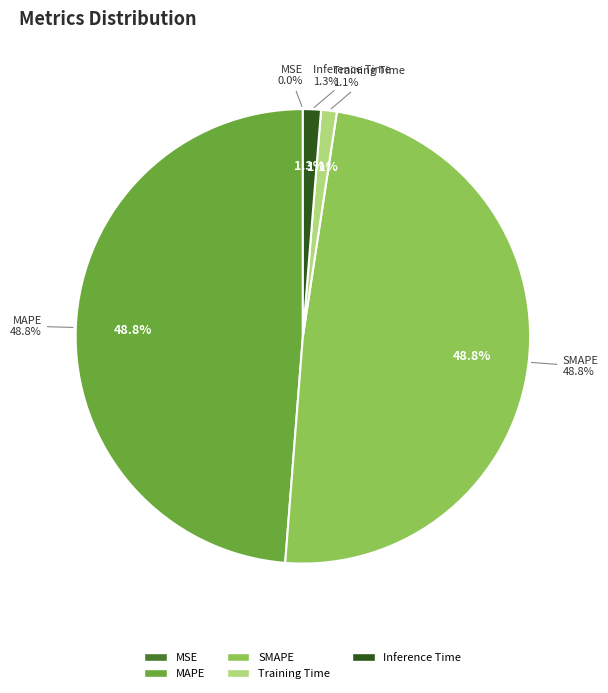

How much of the chart is everything except MAPE?

51.2%